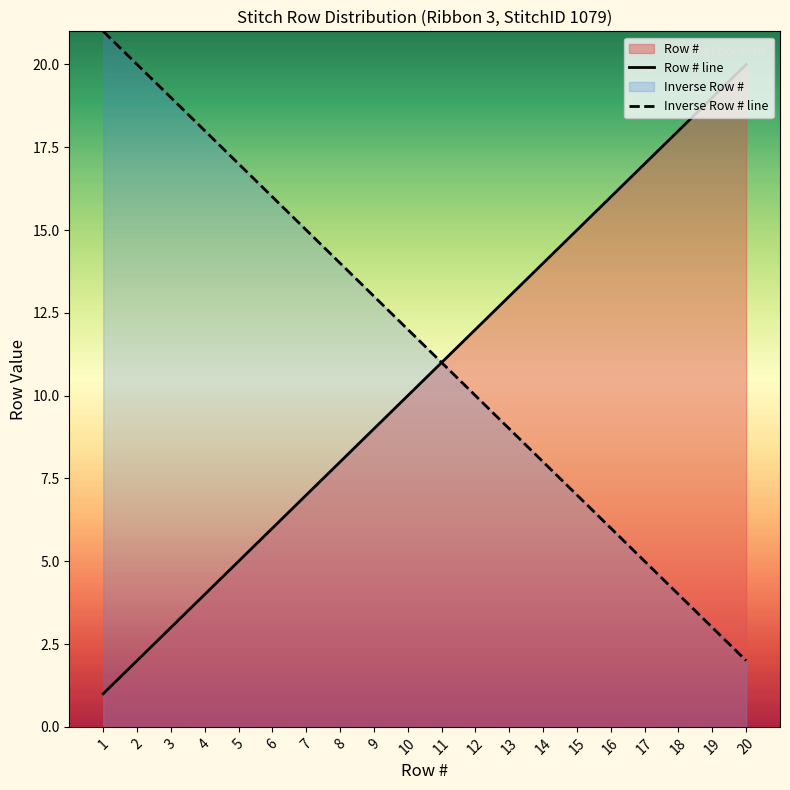

What is the difference between the maximum and minimum values in the Row # line series?

19